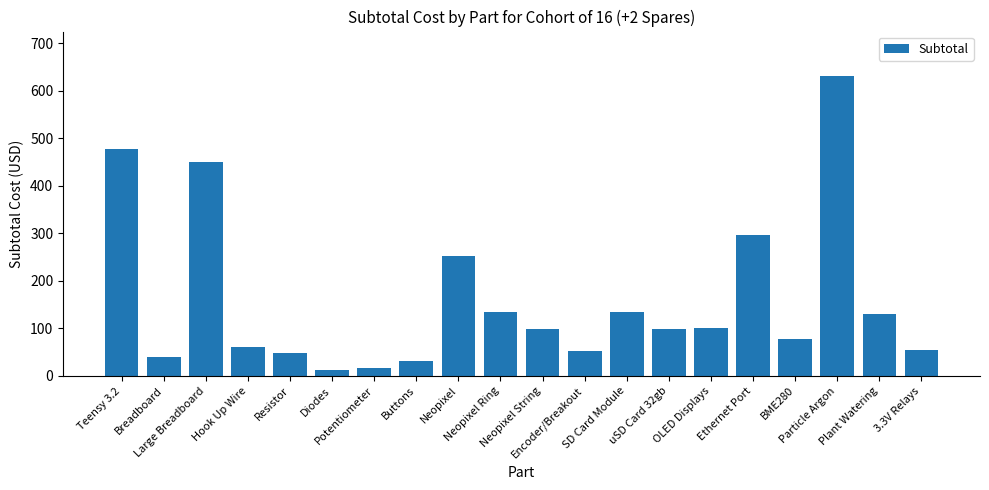

What is the label of the 3rd bar from the left?

Large Breadboard